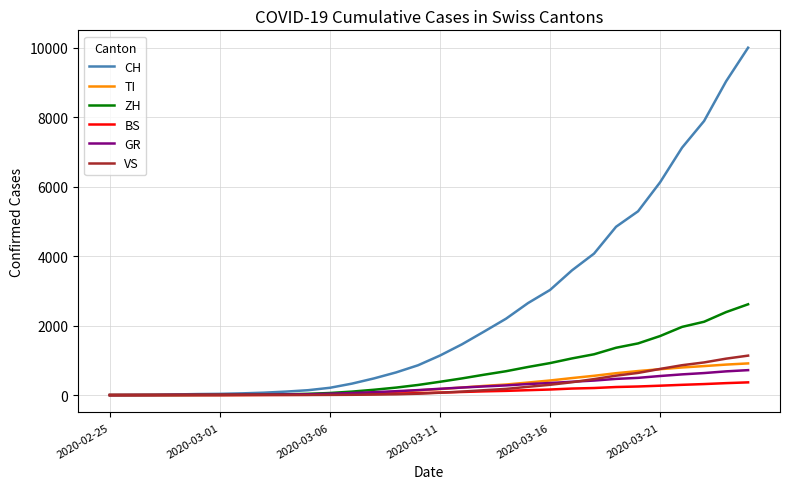

Which series has the largest range (max minus min)?

CH